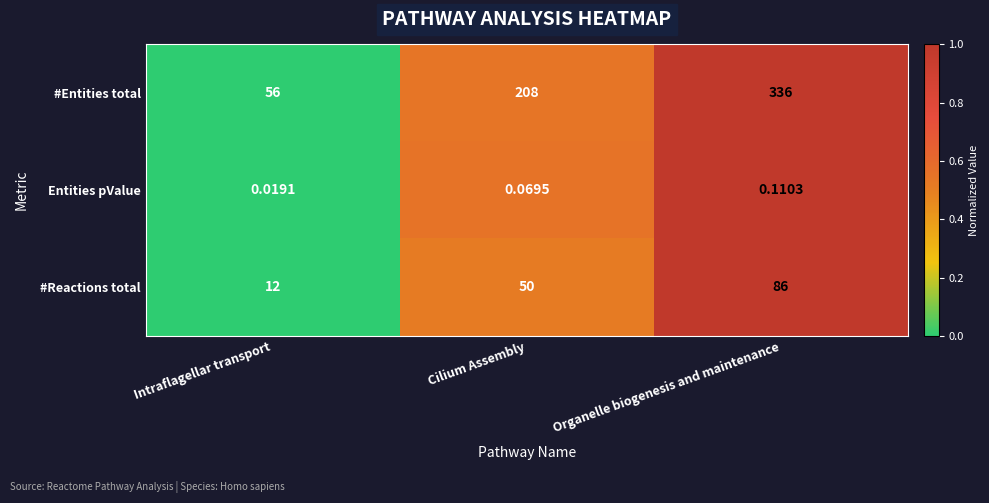

Rank the series by their maximum value, from highest to lowest.

#Entities total, #Reactions total, Entities pValue